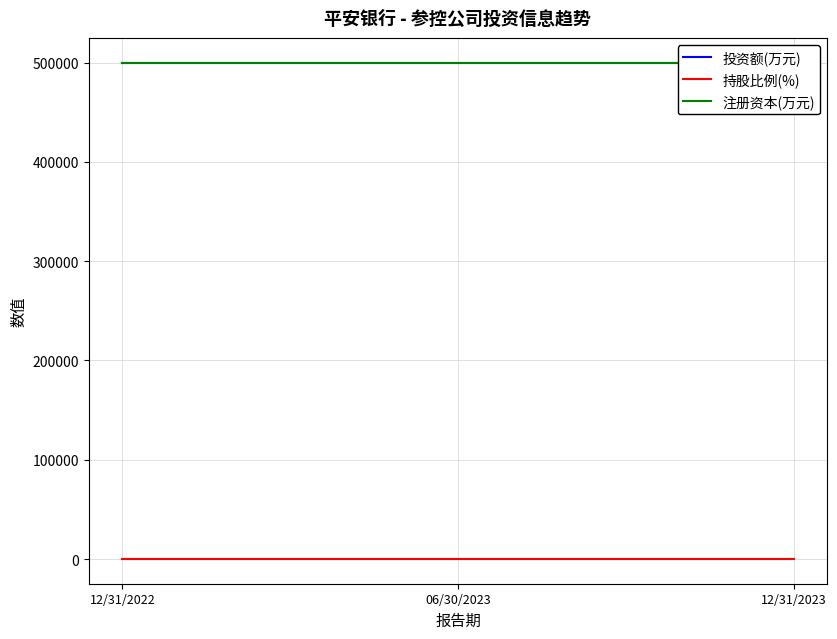

Reading left to right, extract all data points from this chart.

投资额(万元): 500000	500000	500000
持股比例(%): 100	100	100
注册资本(万元): 500000	500000	500000